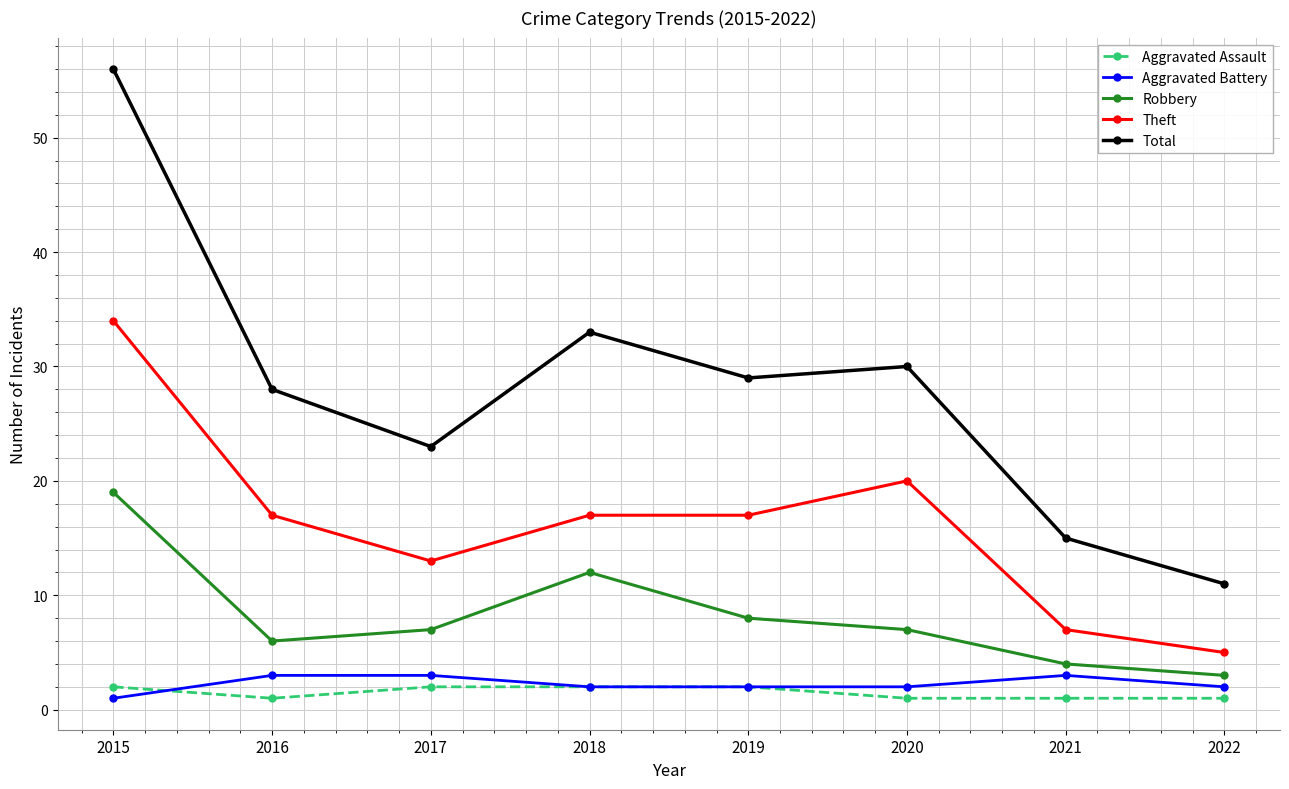

True or false: Theft and Total cross at least once.

False